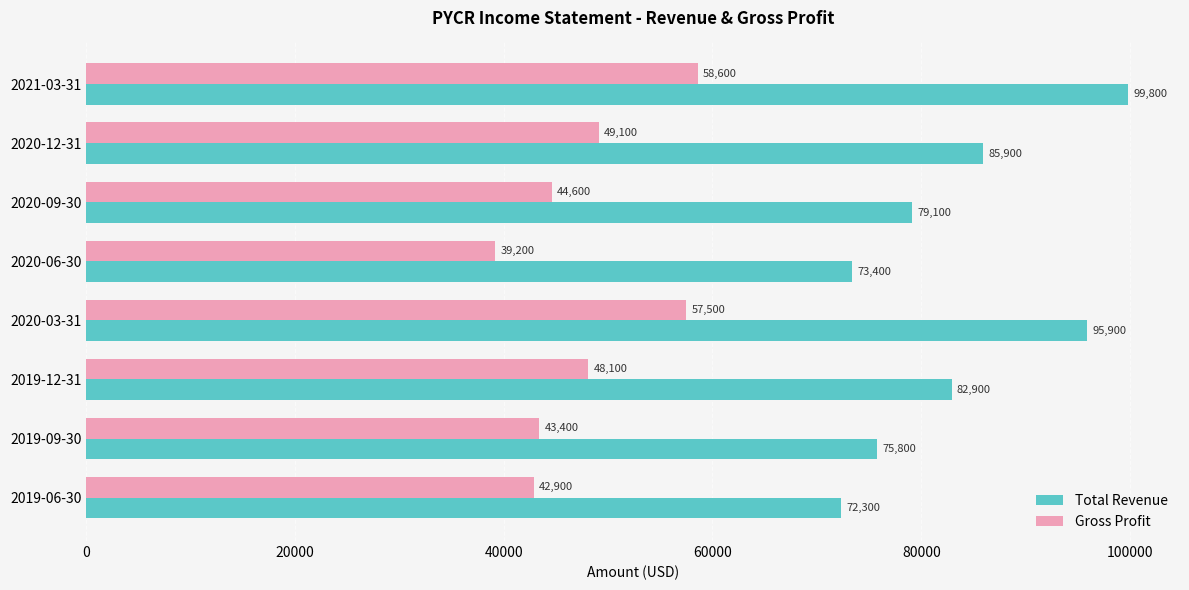

Between 2019-12-31 and 2019-06-30, which series saw the biggest shift?

Total Revenue